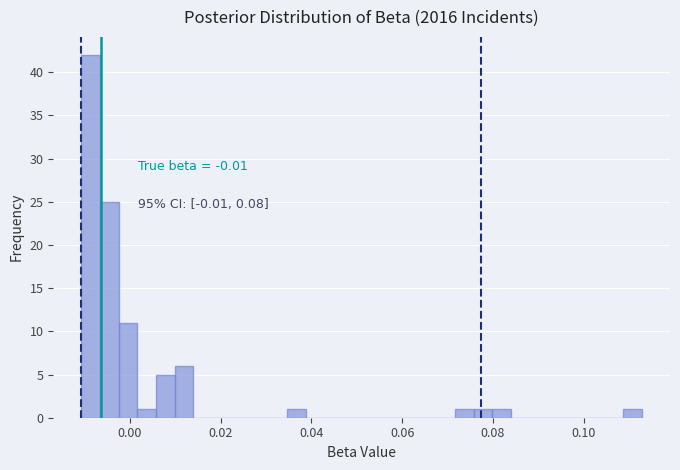

Around what value on the x-axis is the tallest bar? Give the approximate position of its centre, as read against the axis.

-0.008